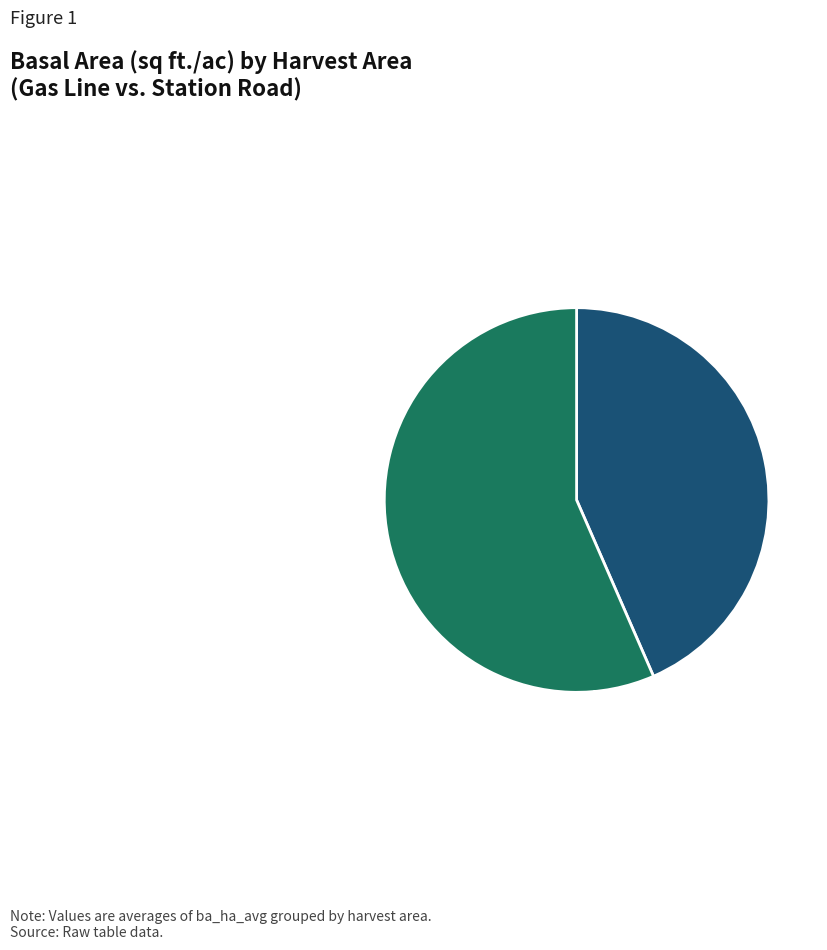

Is there any slice that represents more than half of the pie?

Yes